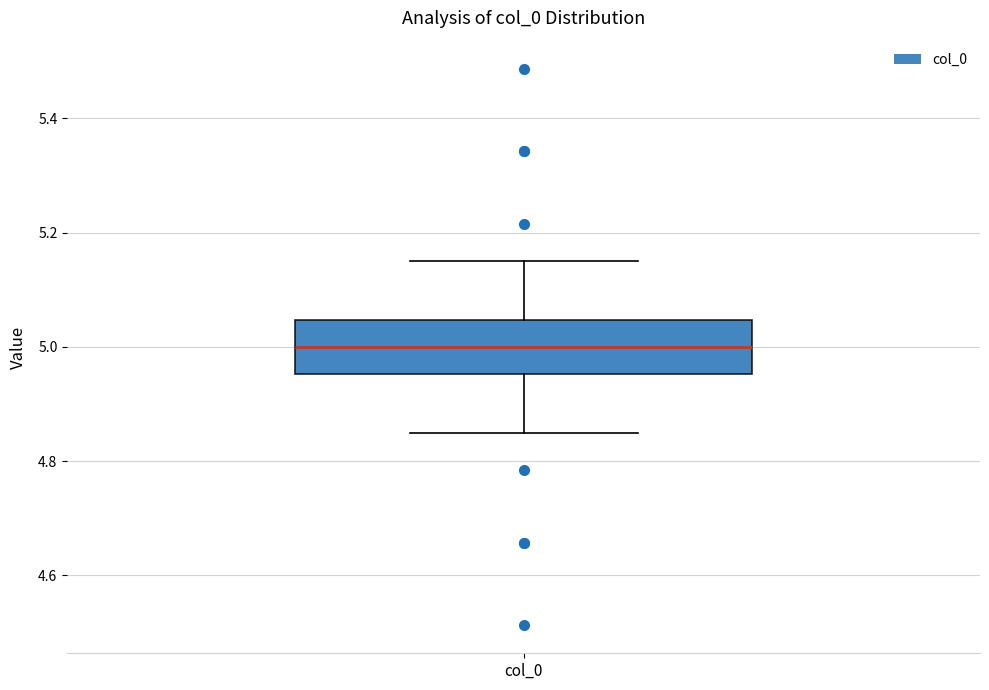

Transcribe this box plot: give where the median line is, the range the box spans, and where the two whiskers end, as read against the y-axis. The values are not printed on the chart, so give them approximately, as read against the axis.

median 5.00, box 4.96 to 5.04, whiskers 4.84 to 5.16